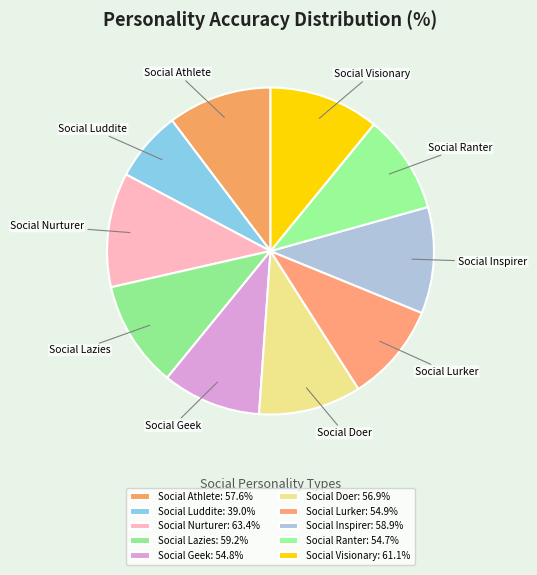

Which slice is the smallest?

Social Luddite